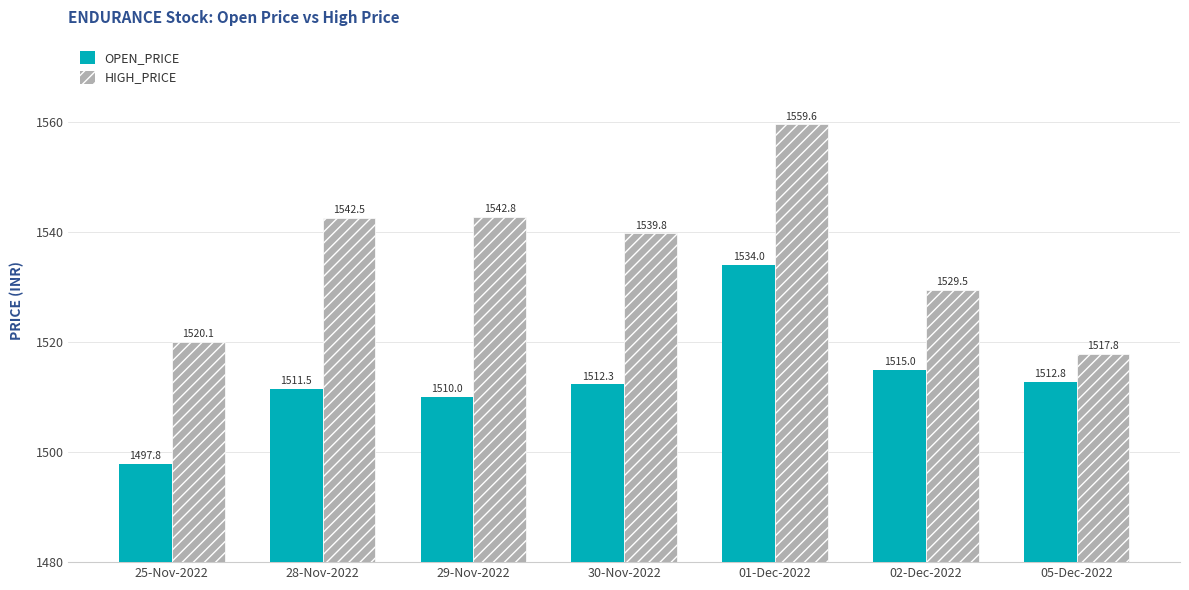

At which label does OPEN_PRICE first exceed 1512?

30-Nov-2022